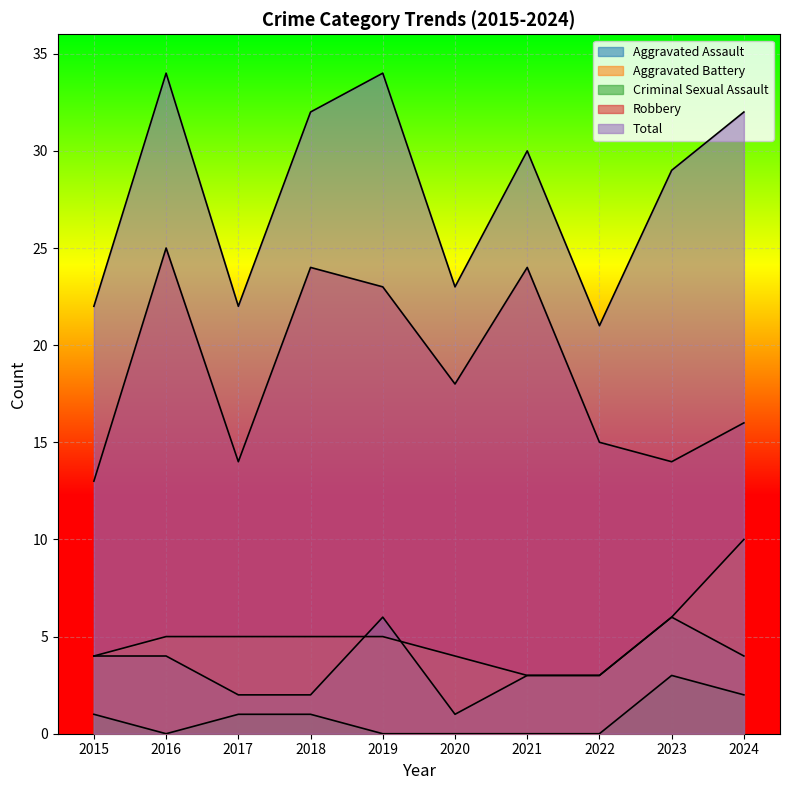

Which series has the widest spread of values?

Total